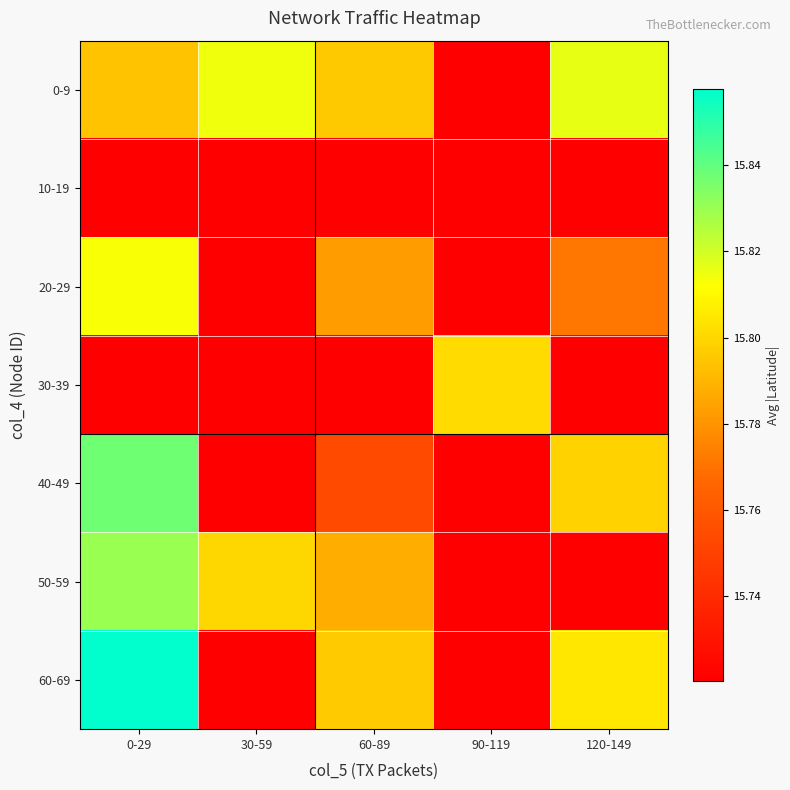

Count the number of data series in this chart.

7